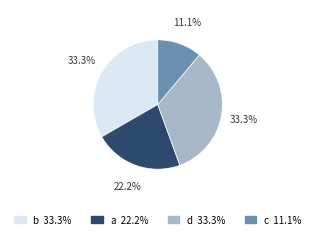

Is there a majority slice in this chart?

No